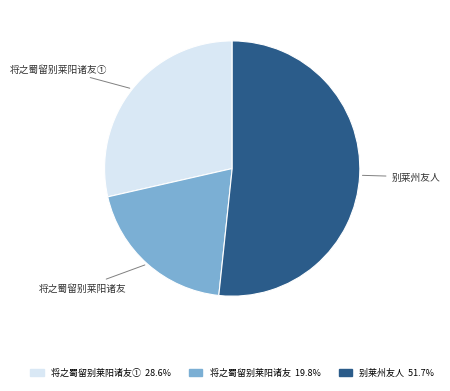

Approximately how many times larger is the value at 别莱州友人 compared to 将之蜀留别莱阳诸友①?

1.8